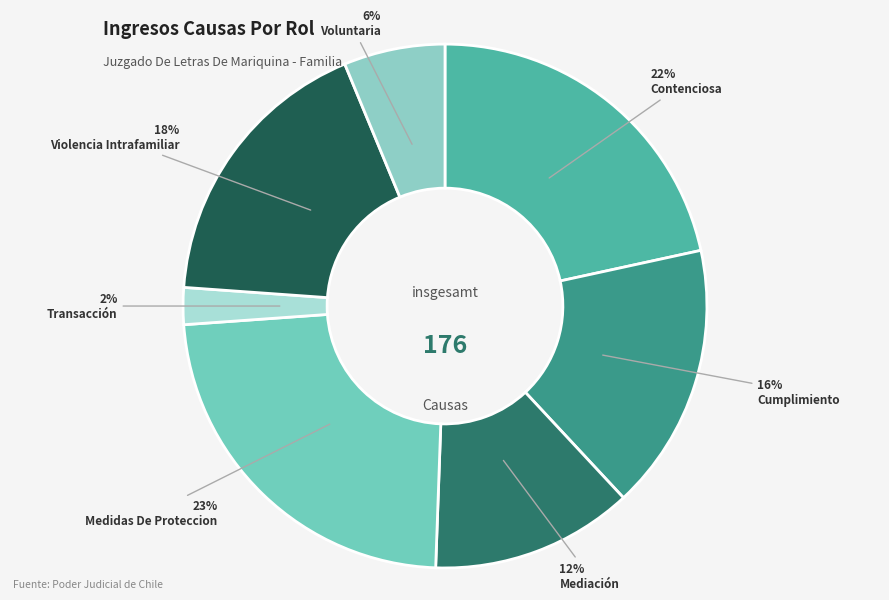

How many segments does this pie chart have?

7